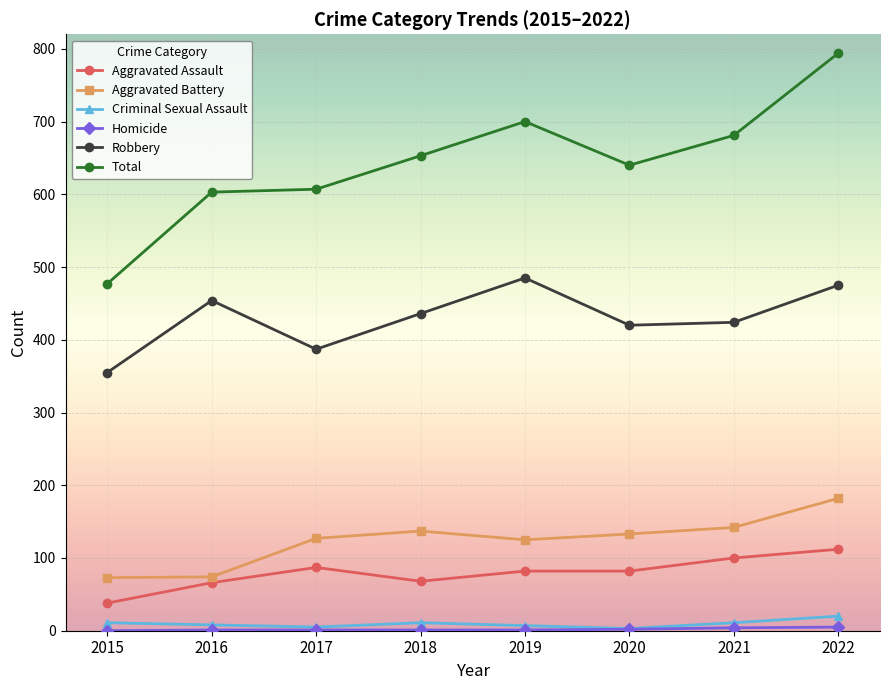

What is the highest value of the Criminal Sexual Assault series?

20